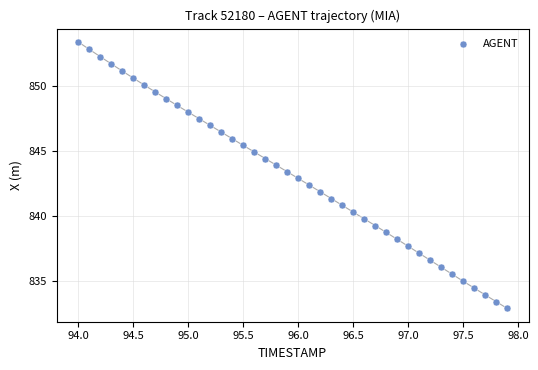

What is the range of X values (max minus min)?

3.9